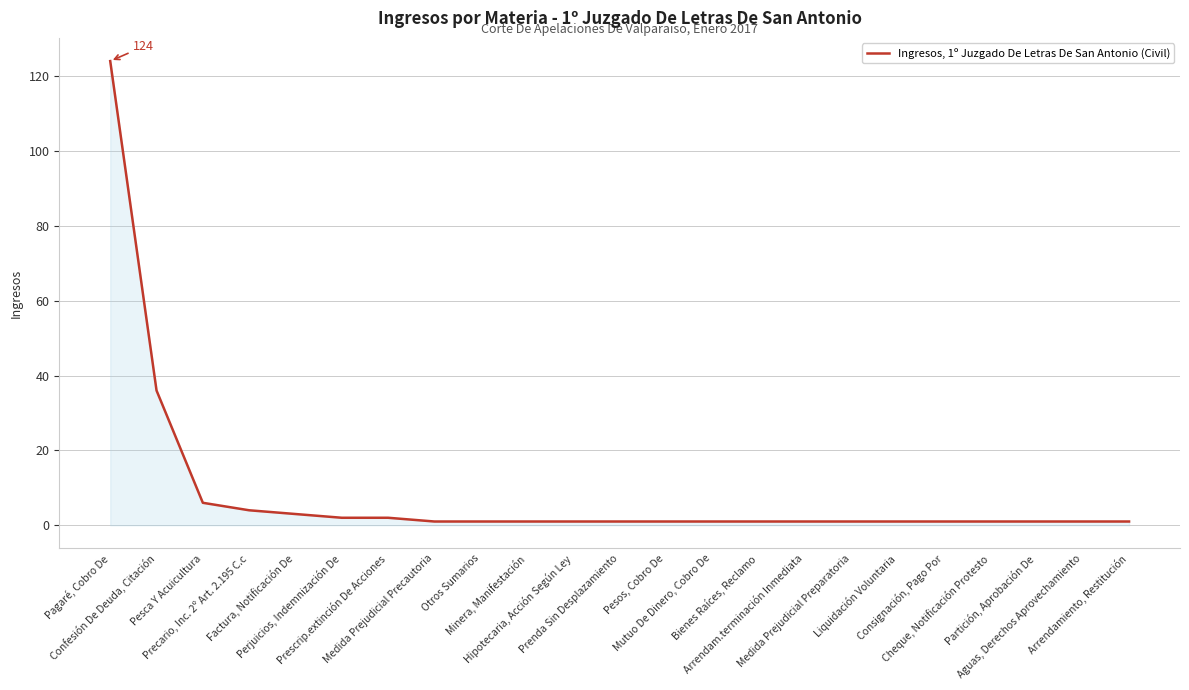

Does the chart have visible grid lines?

Yes